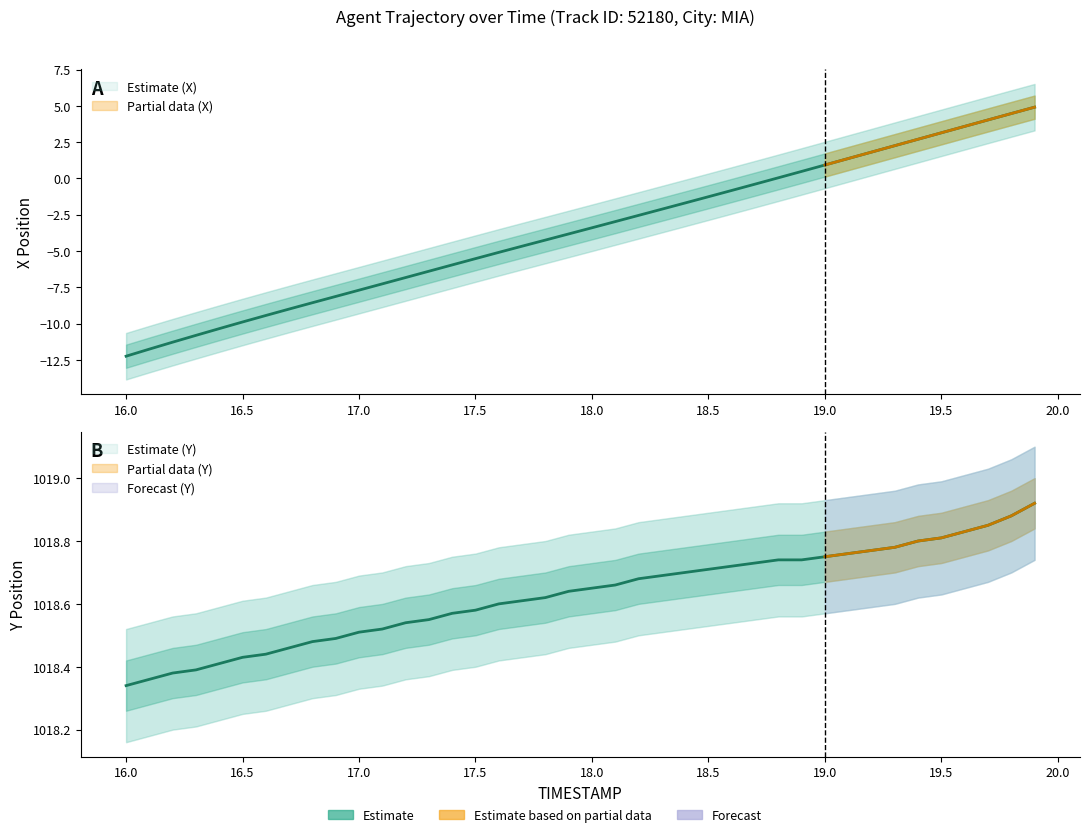

What is the average value of the X series?

-3.6